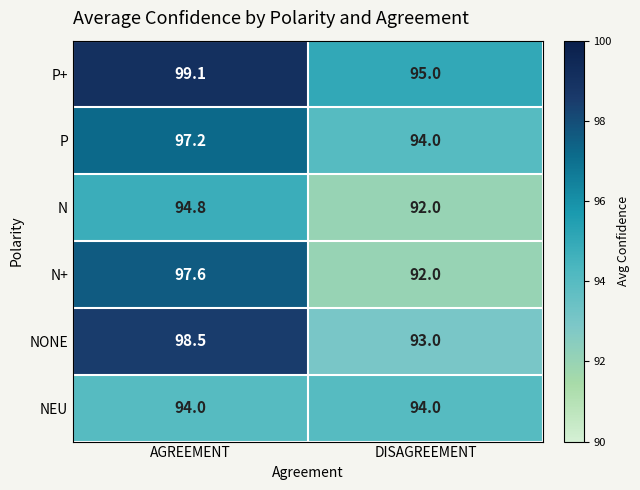

At how many categories does at least one series exceed 92?

2